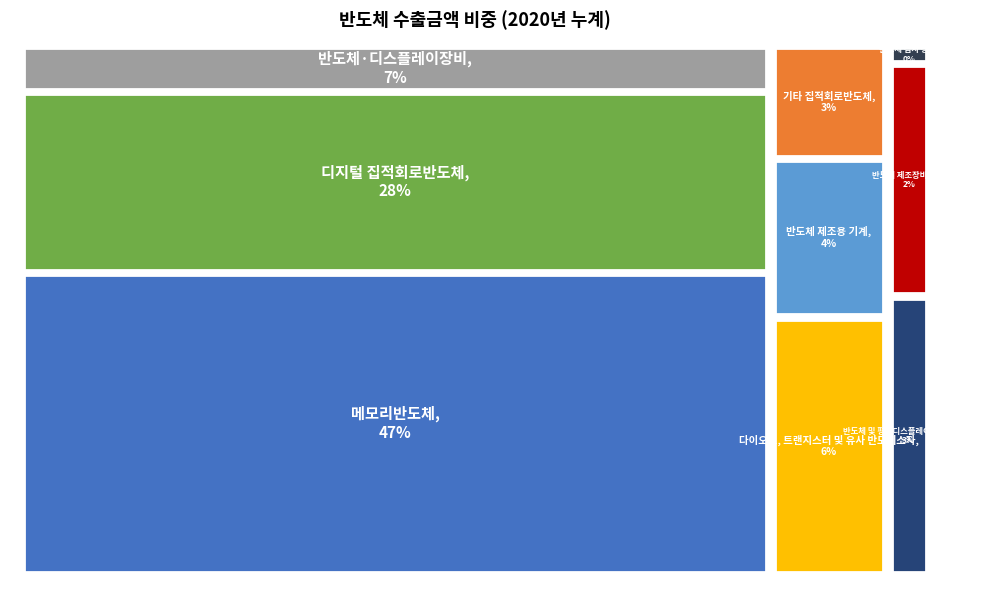

Combined, do 반도체 제조용 기계 and 반도체 제조장비부품 account for over 50%?

No